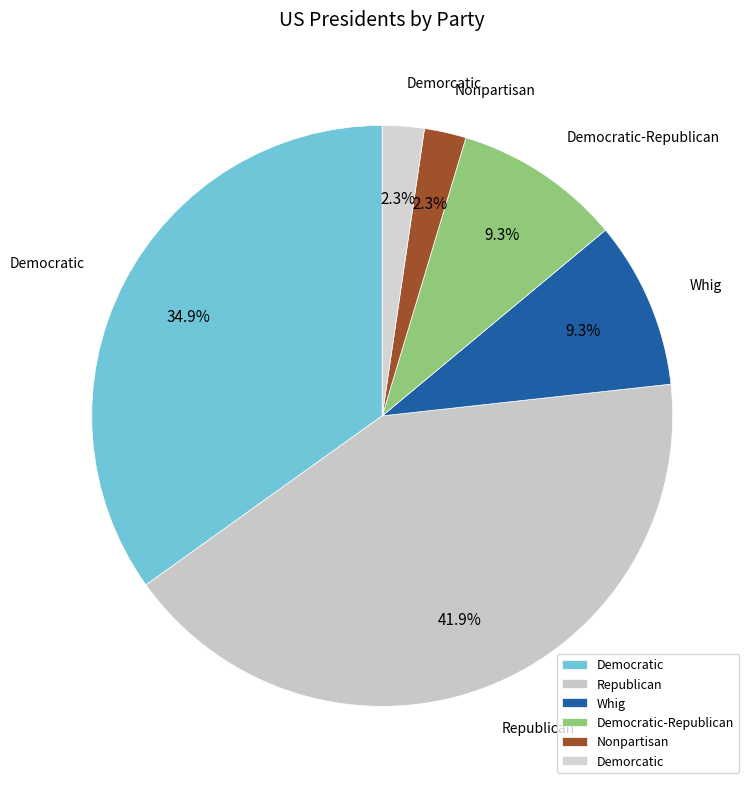

Which has a higher value, Whig or Republican?

Republican